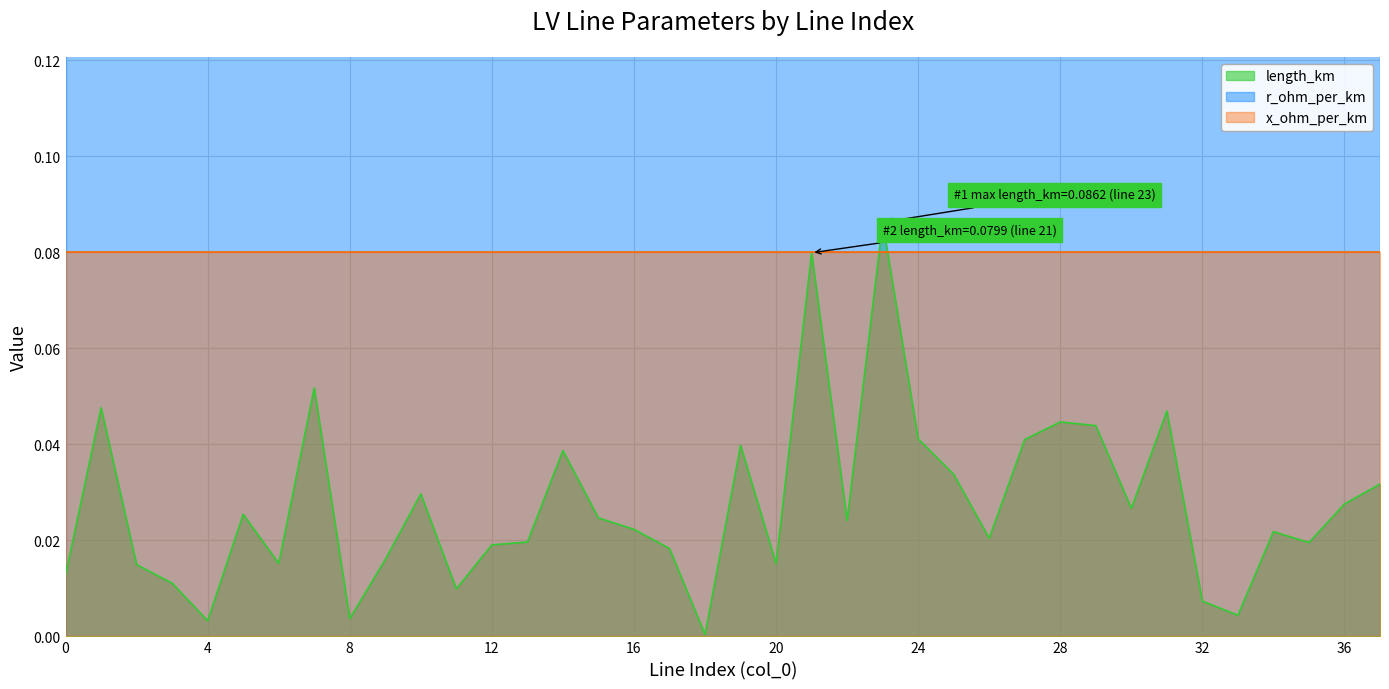

What is the maximum value for r_ohm_per_km?

0.2